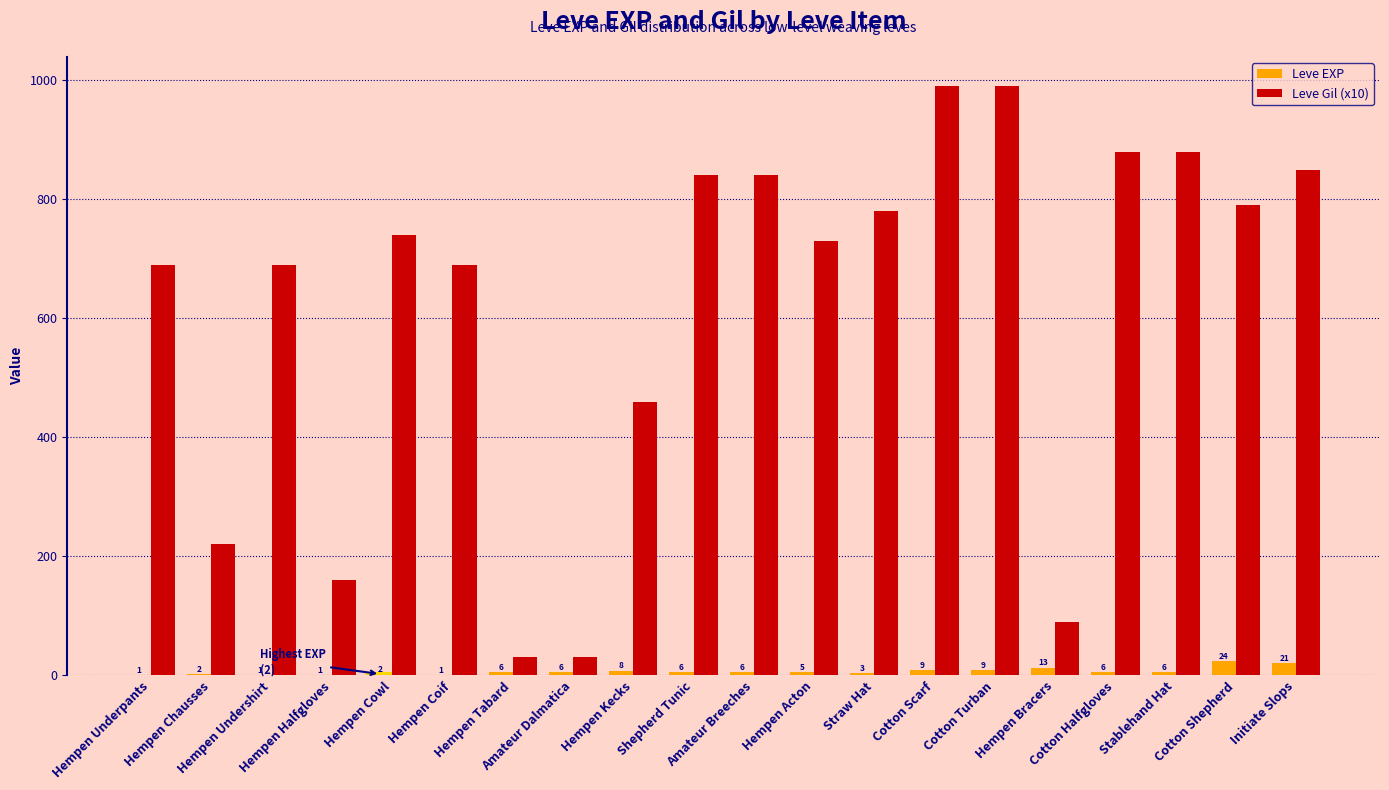

What is the sum of all Leve EXP values?

136